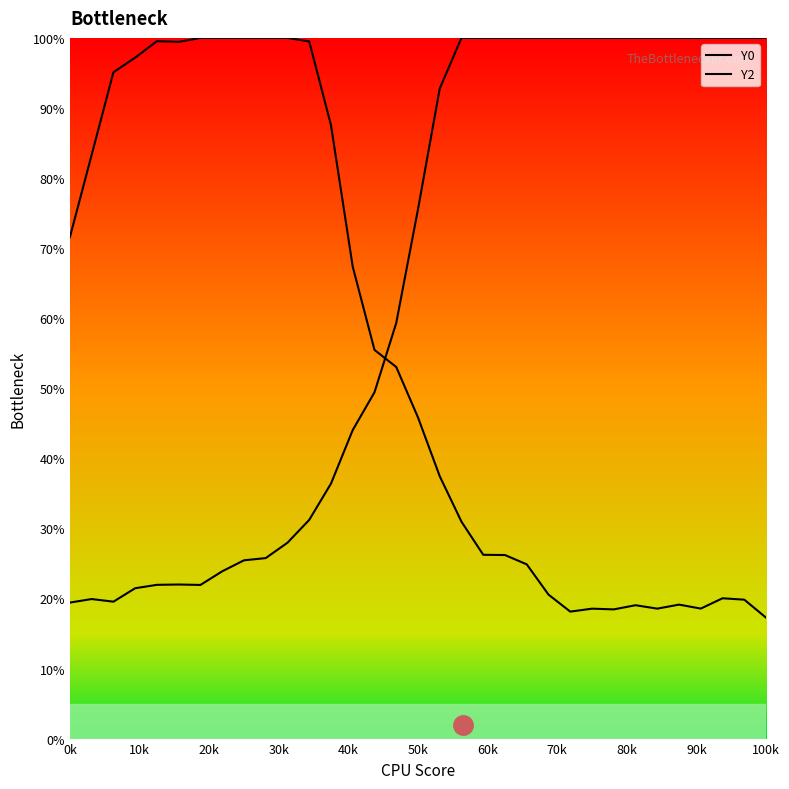

Rank the series at 80k from lowest to highest value.

Y2, Y0